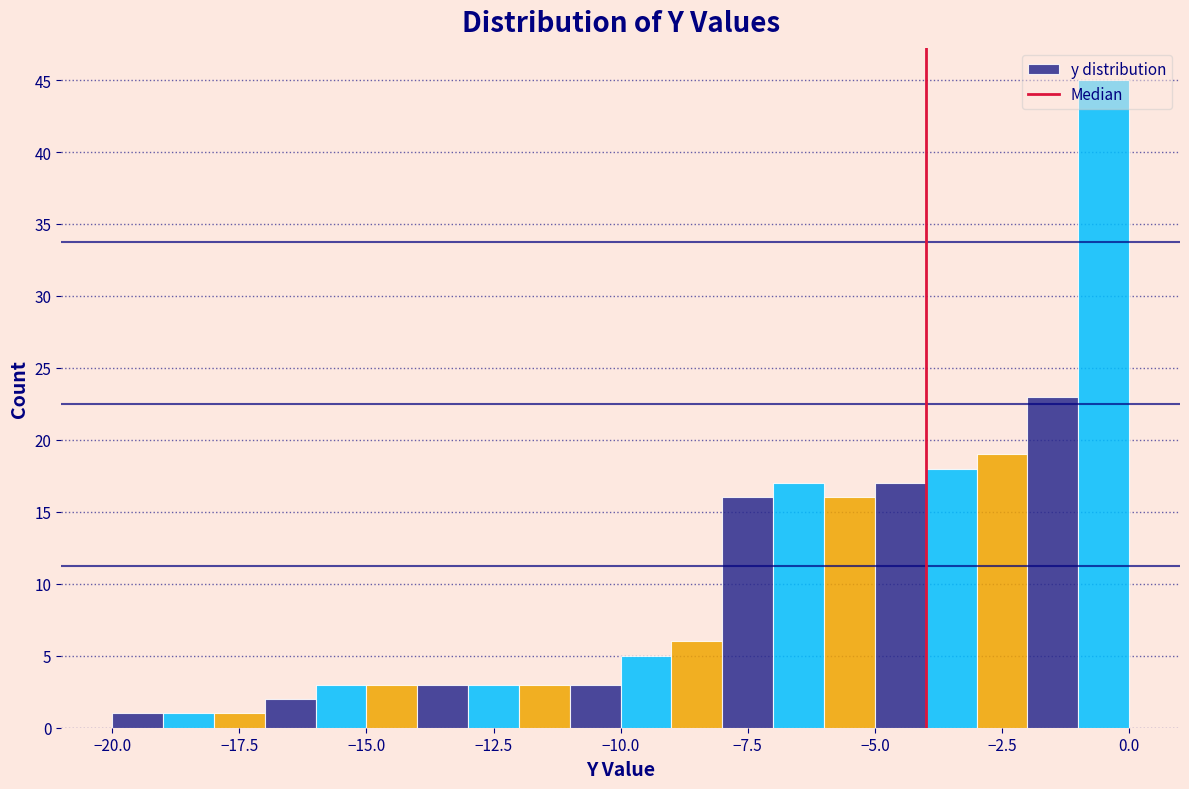

Around what value on the x-axis is the tallest bar? Give the approximate position of its centre, as read against the axis.

-0.5